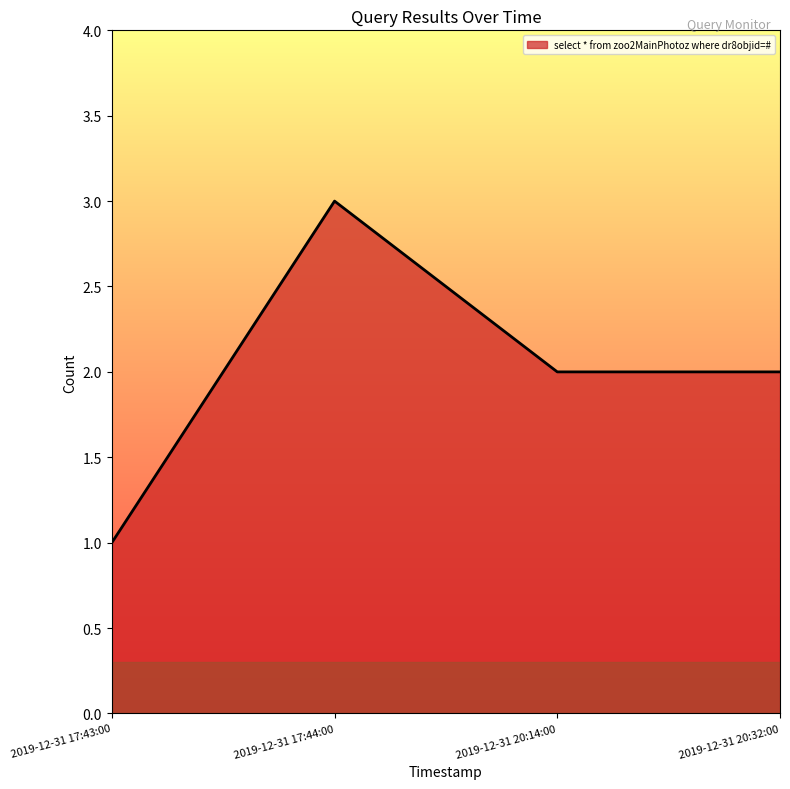

How many lines are shown in the chart?

1